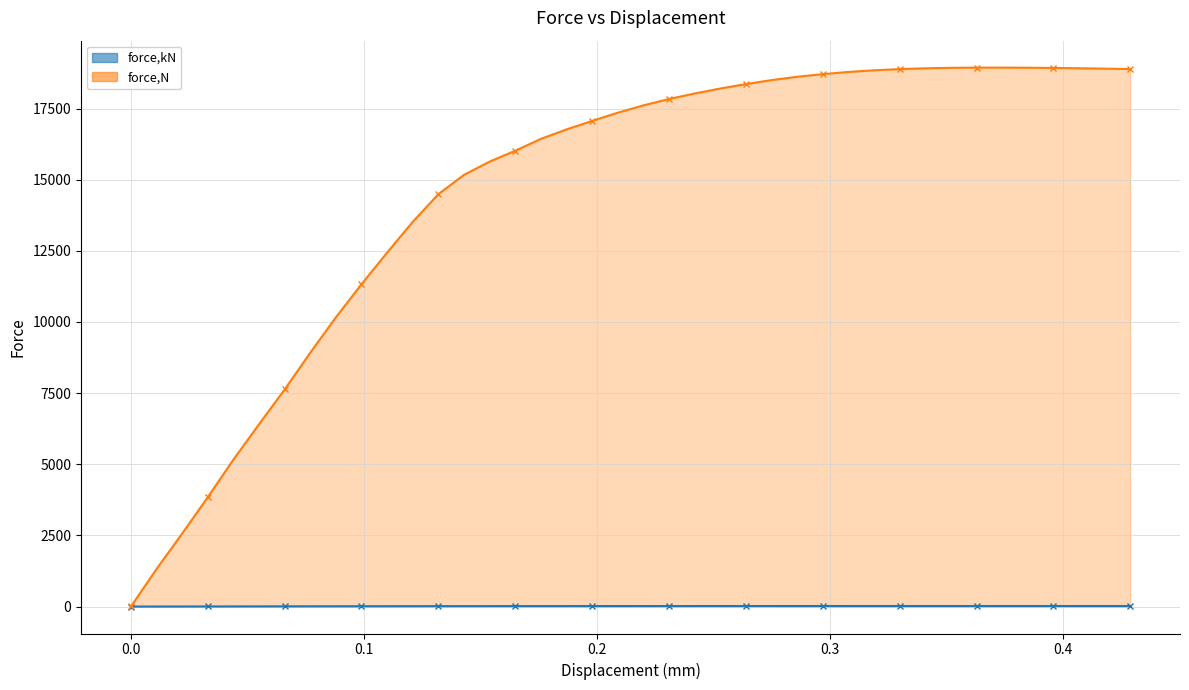

True or false: force,kN and force,N cross at least once.

False